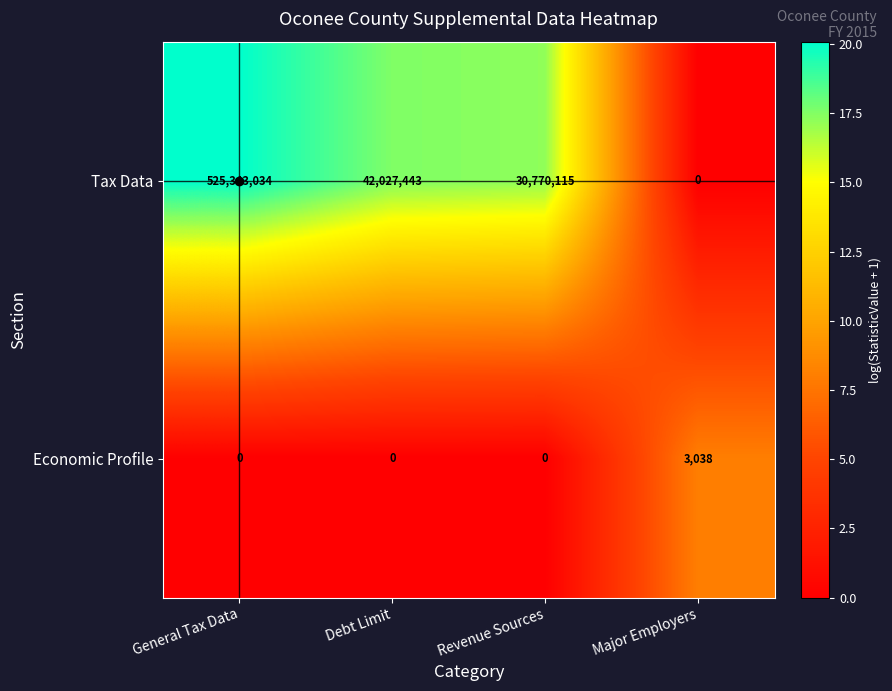

What is the sum of all Tax Data values?

598140592